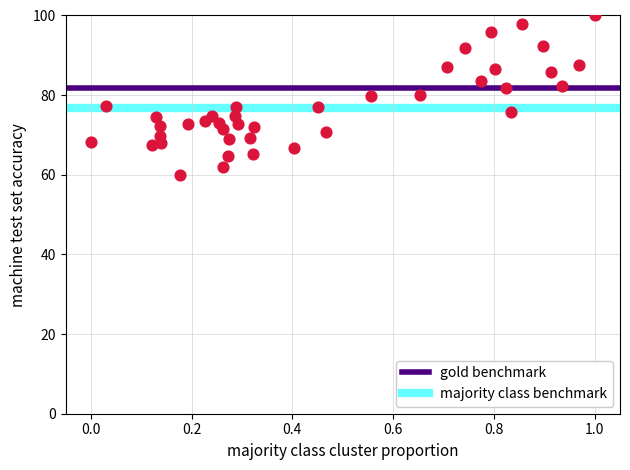

What is the range of X values (max minus min)?

1.0